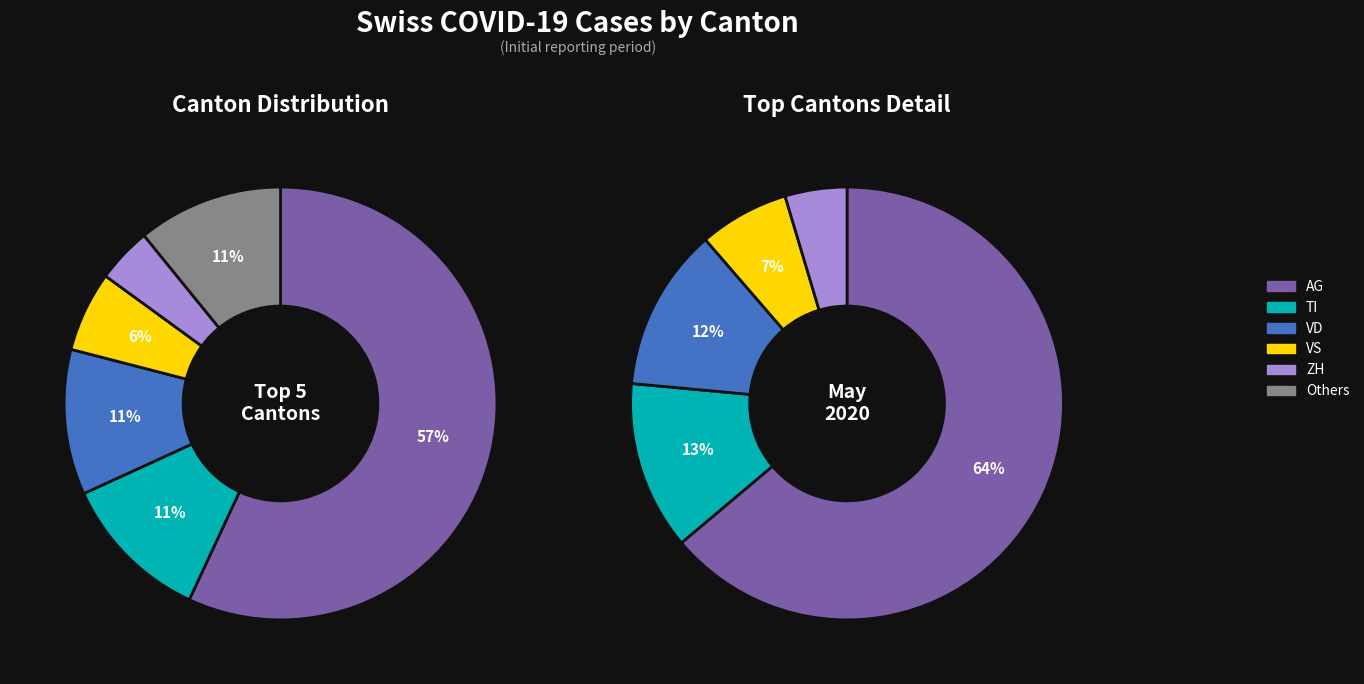

What is the change in value from AG to ZH?

-141